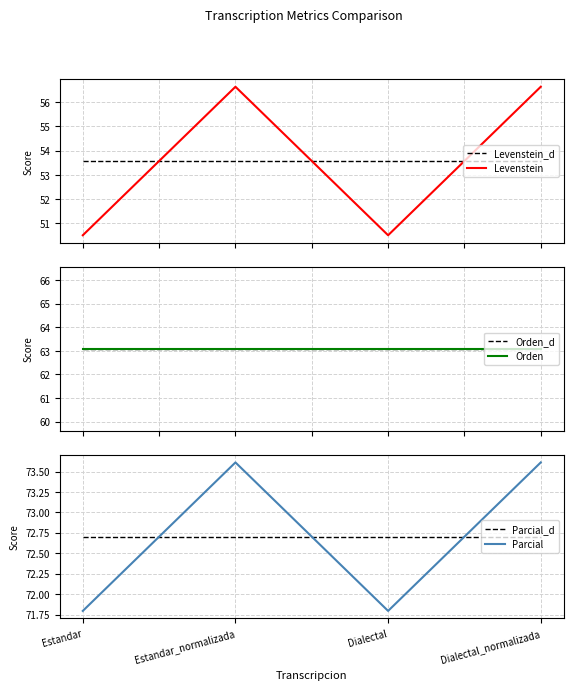

Reading right to left, list all the values displayed in this chart.

Levenstein_d: 53.6	53.6	53.6	53.6
Levenstein: 56.6	50.5	56.6	50.5
Orden_d: 63.1	63.1	63.1	63.1
Orden: 63.1	63.1	63.1	63.1
Parcial_d: 72.7	72.7	72.7	72.7
Parcial: 73.6	71.8	73.6	71.8